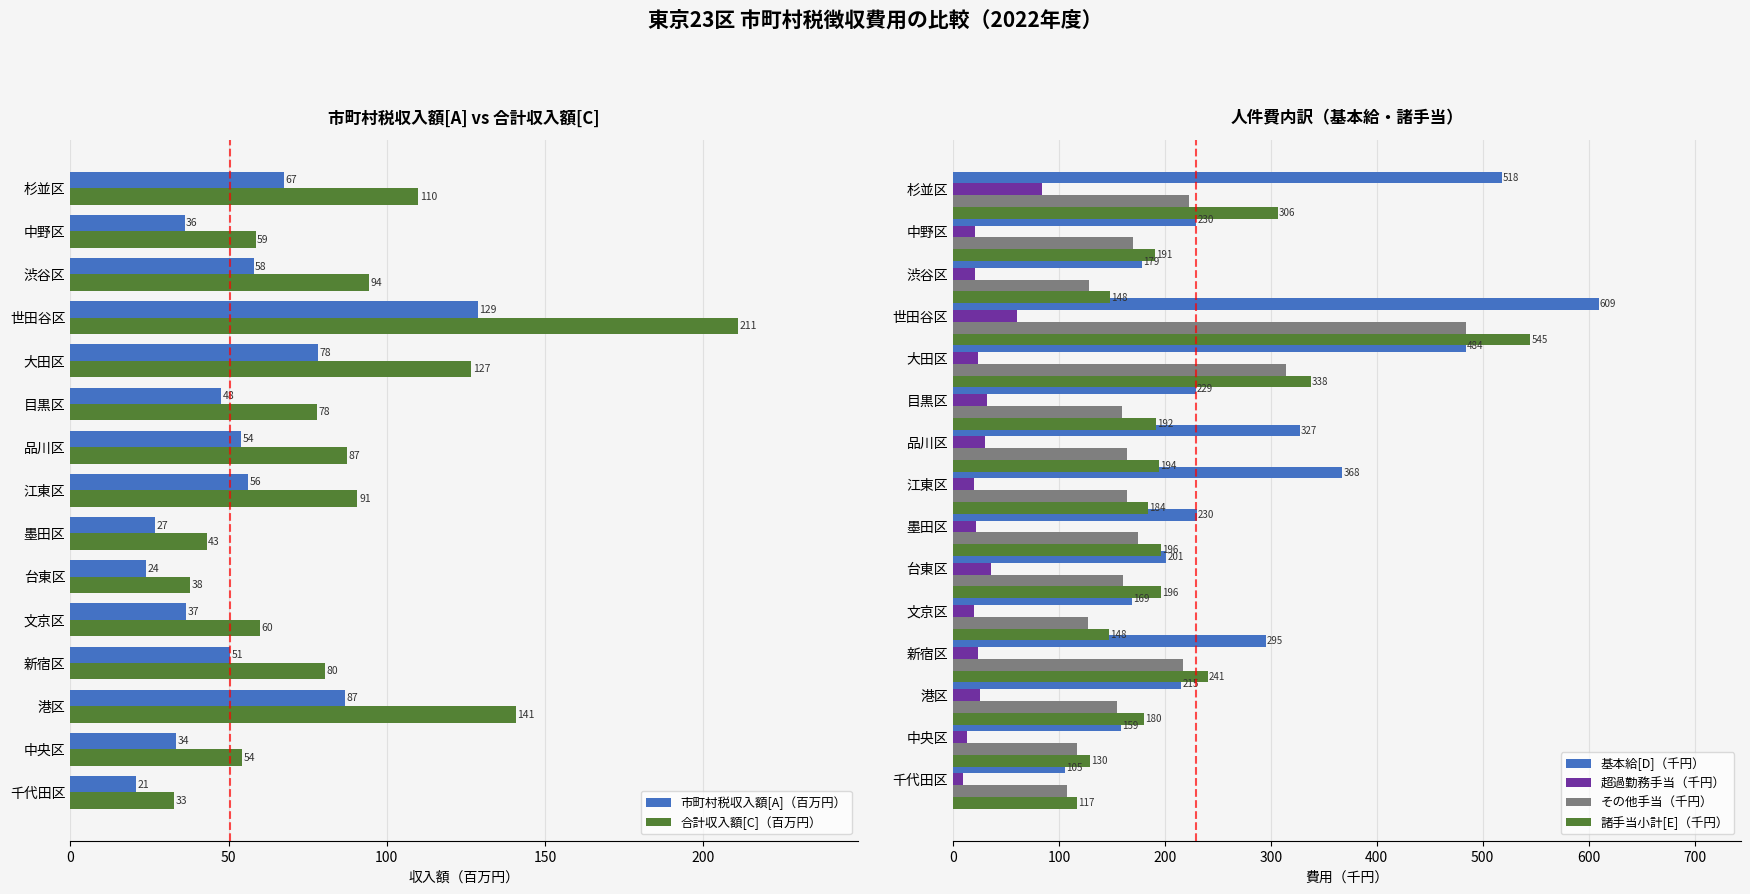

How many series are shown in this chart?

6